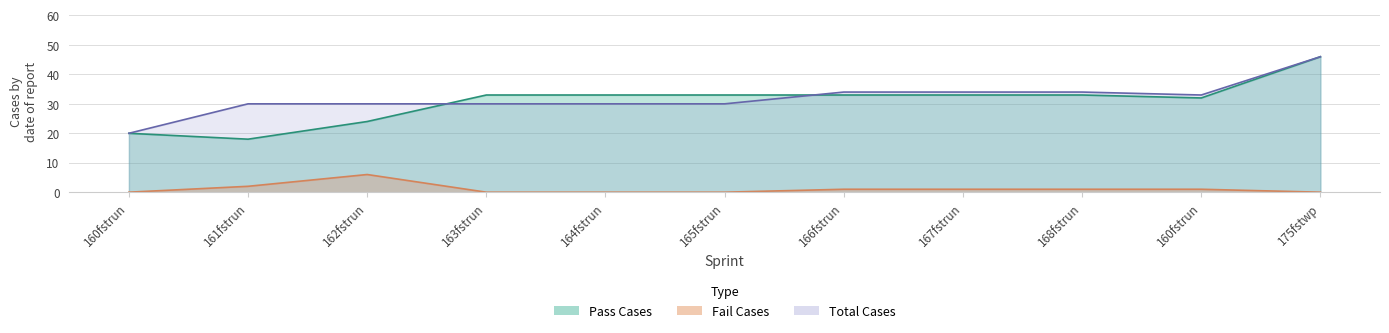

Reading left to right, what are all the values shown in this chart?

Pass Cases: 20	18	24	33	33	33	33	33	33	32	46
Fail Cases: 0	2	6	0	0	0	1	1	1	1	0
Total Cases: 20	30	30	30	30	30	34	34	34	33	46